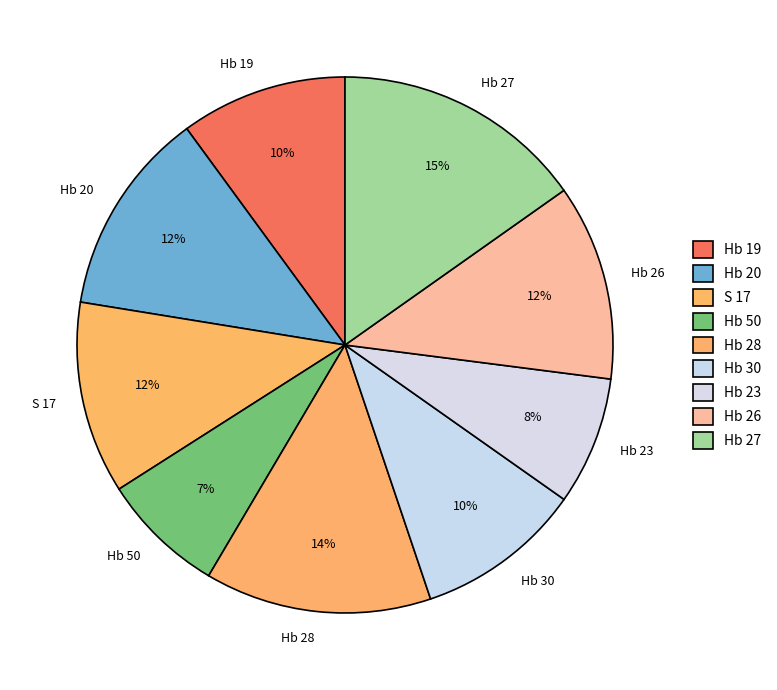

What percentage is the Hb 20 slice, to the nearest percent?

12%